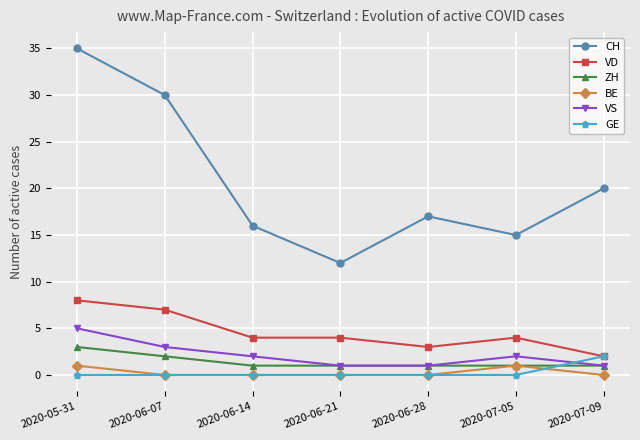

Which series has the largest total across all categories?

CH